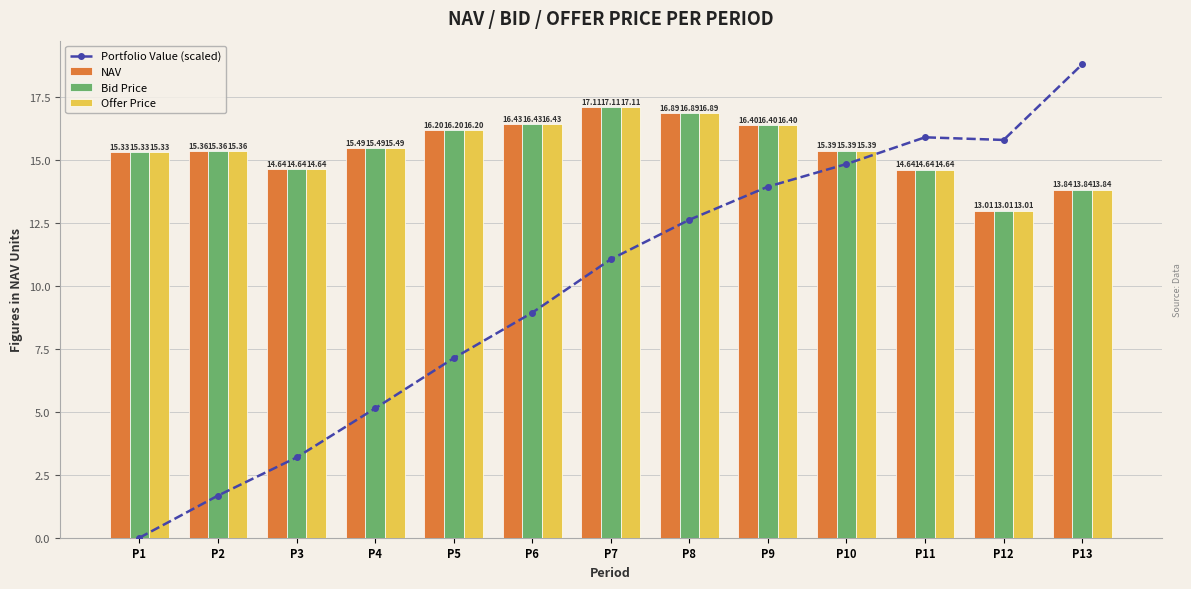

The value of NAV at P9 is 16.4. True or false?

True